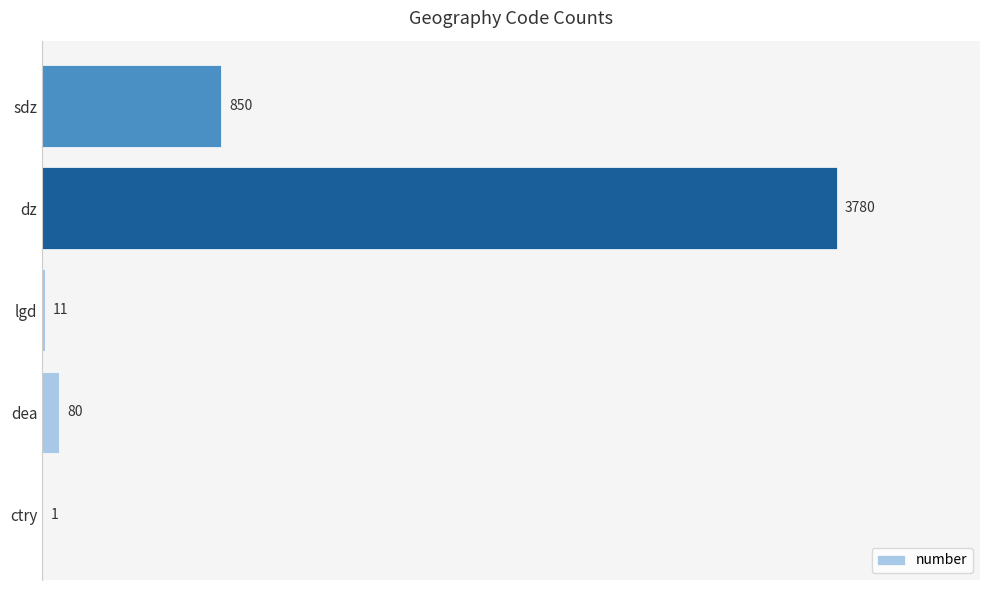

How many series are shown in this chart?

1